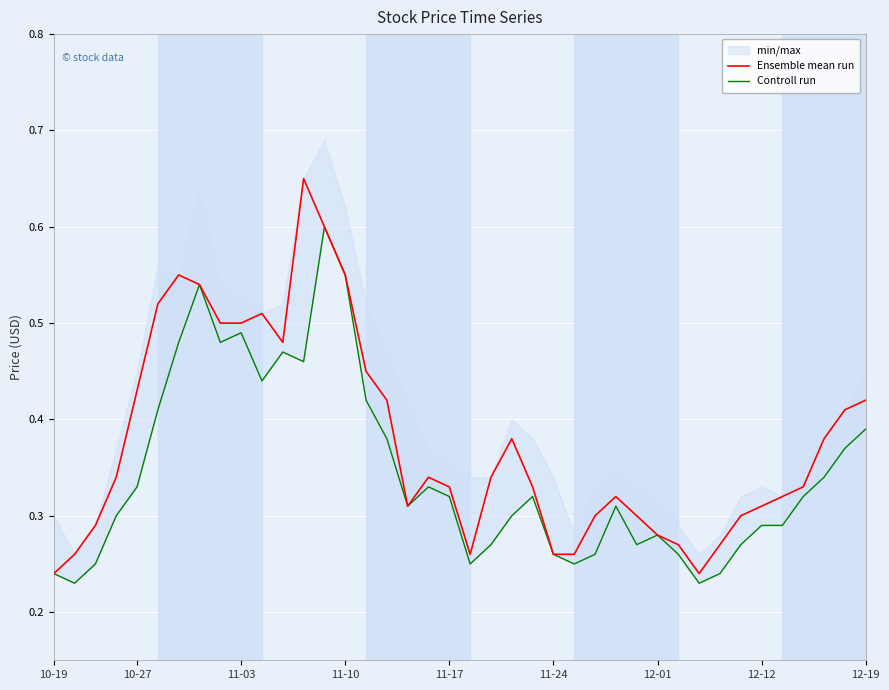

How many lines are shown in the chart?

2